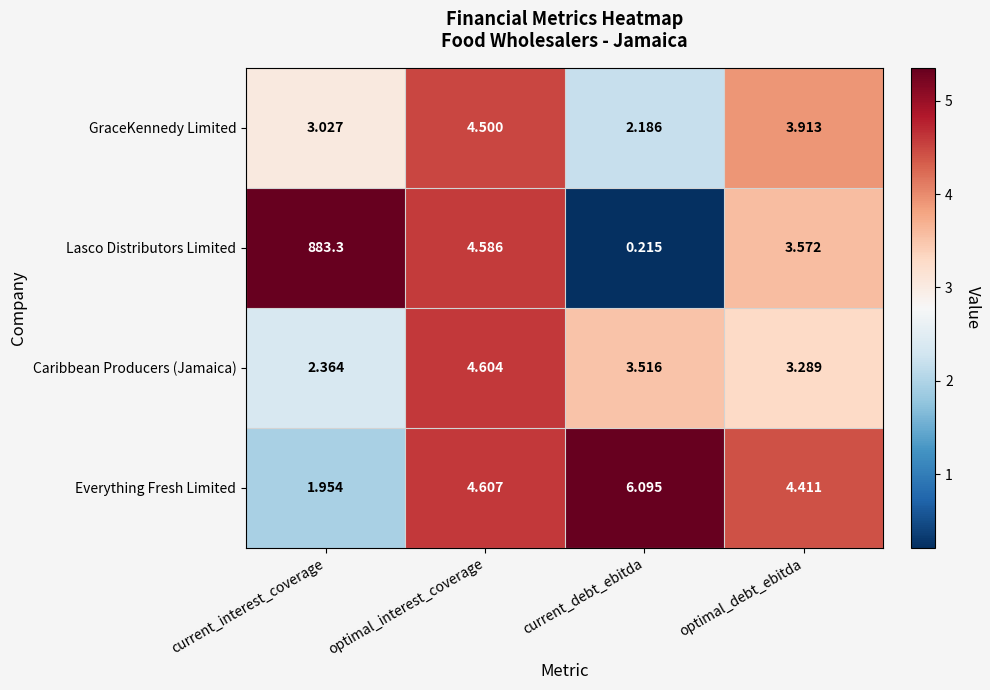

Where is Caribbean Producers (Jamaica) nearest to the value 3?

optimal_debt_ebitda